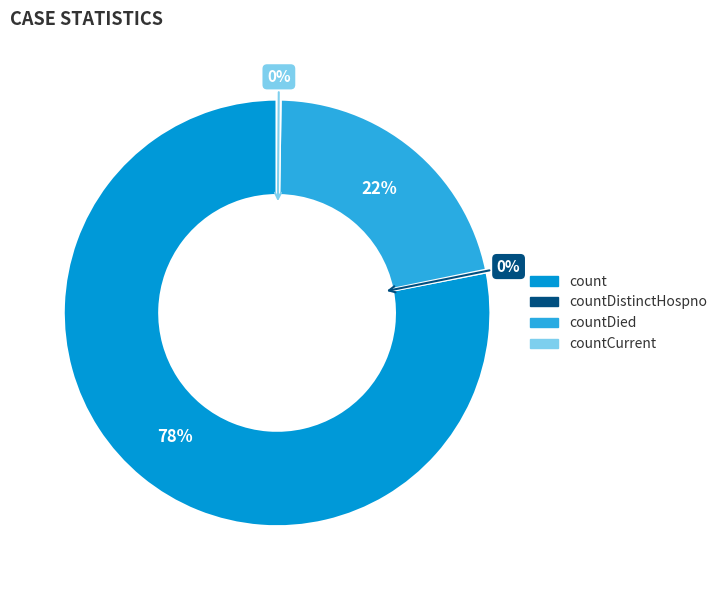

Is there a majority slice in this chart?

Yes